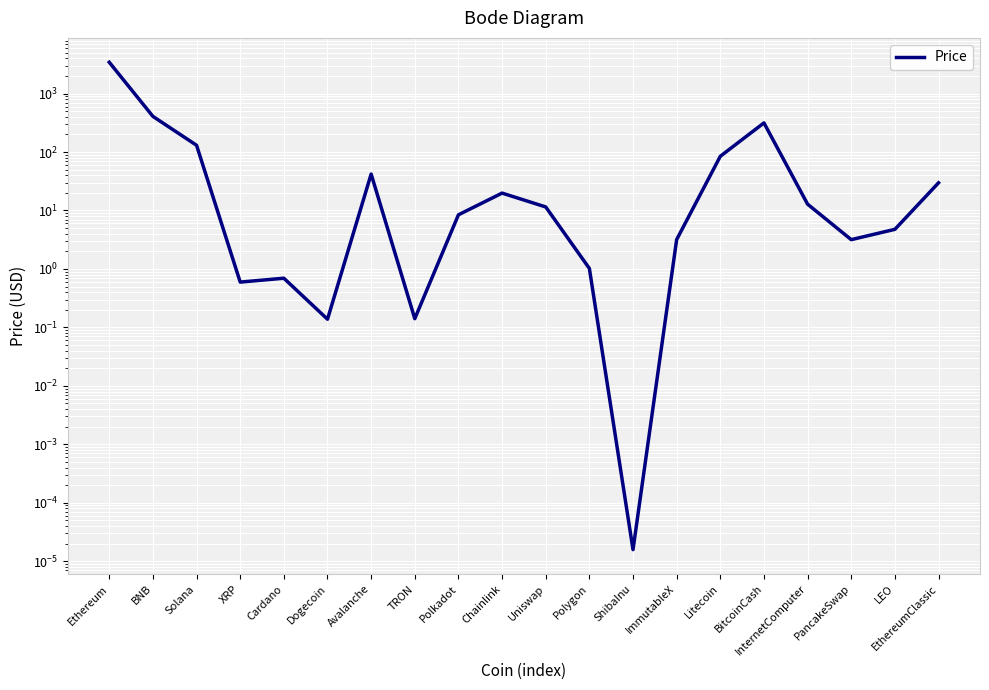

How many values are below 11?

10